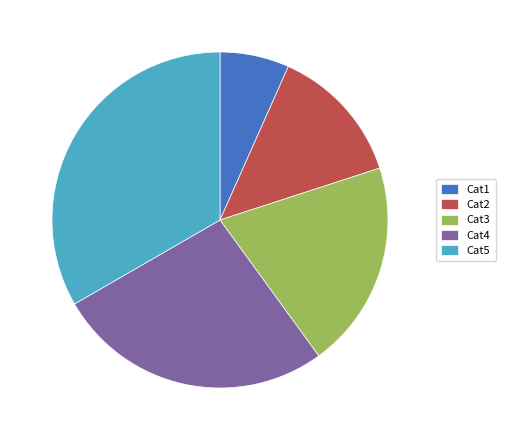

Rank the categories by value from lowest to highest.

Cat1, Cat2, Cat3, Cat4, Cat5